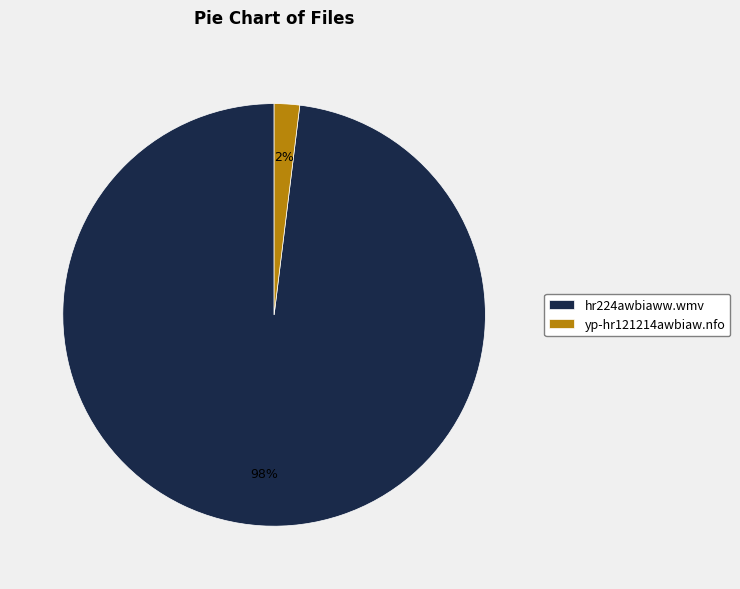

What percentage is the hr224awbiaww.wmv slice, to the nearest percent?

98%